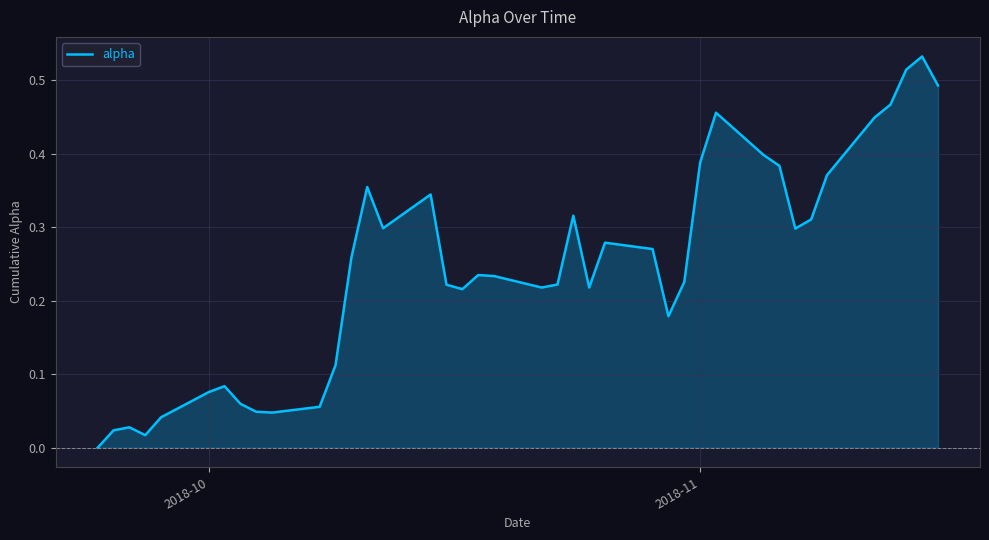

What is the value of the 35th point from the left?

0.4